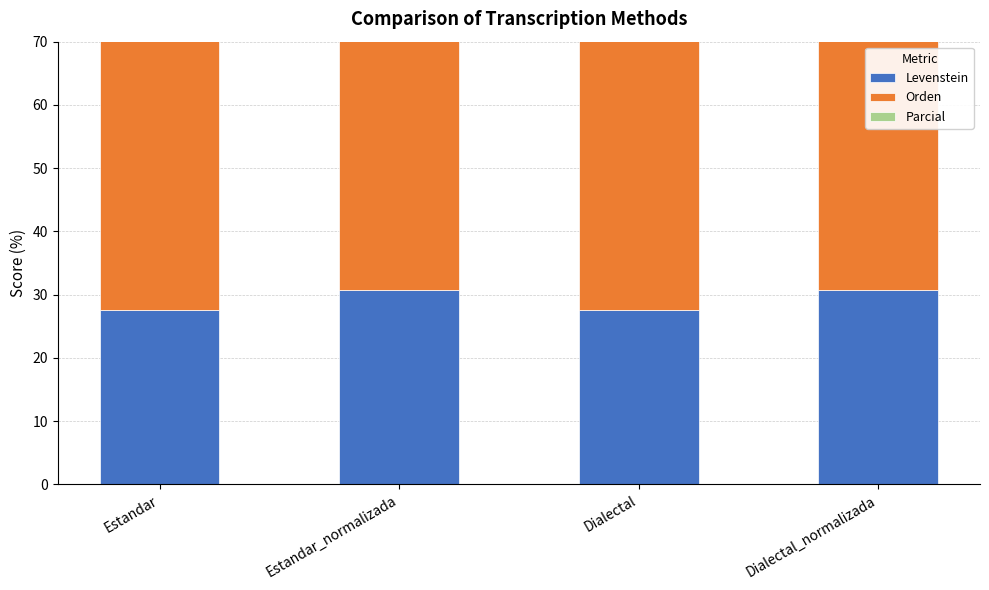

What is the sum of all Orden values?

205.1